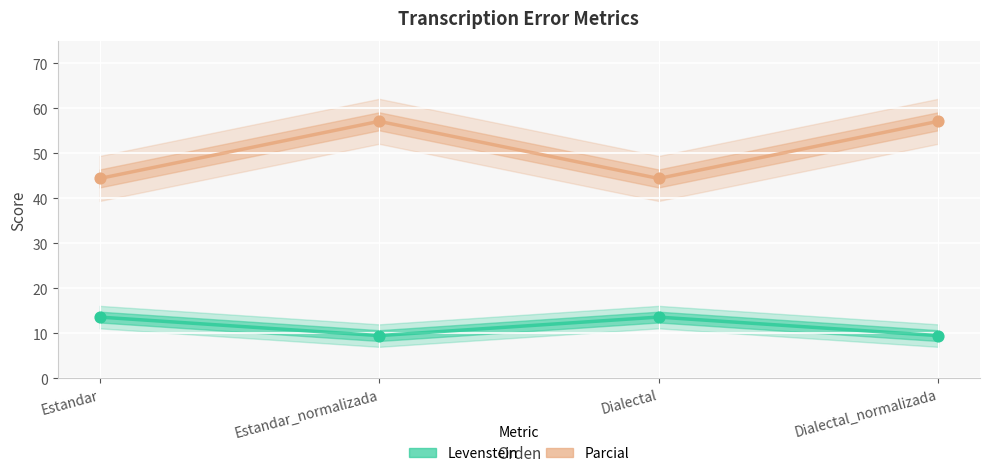

Is the value of Levenstein at Estandar_normalizada greater than the value of Parcial at Estandar_normalizada?

No